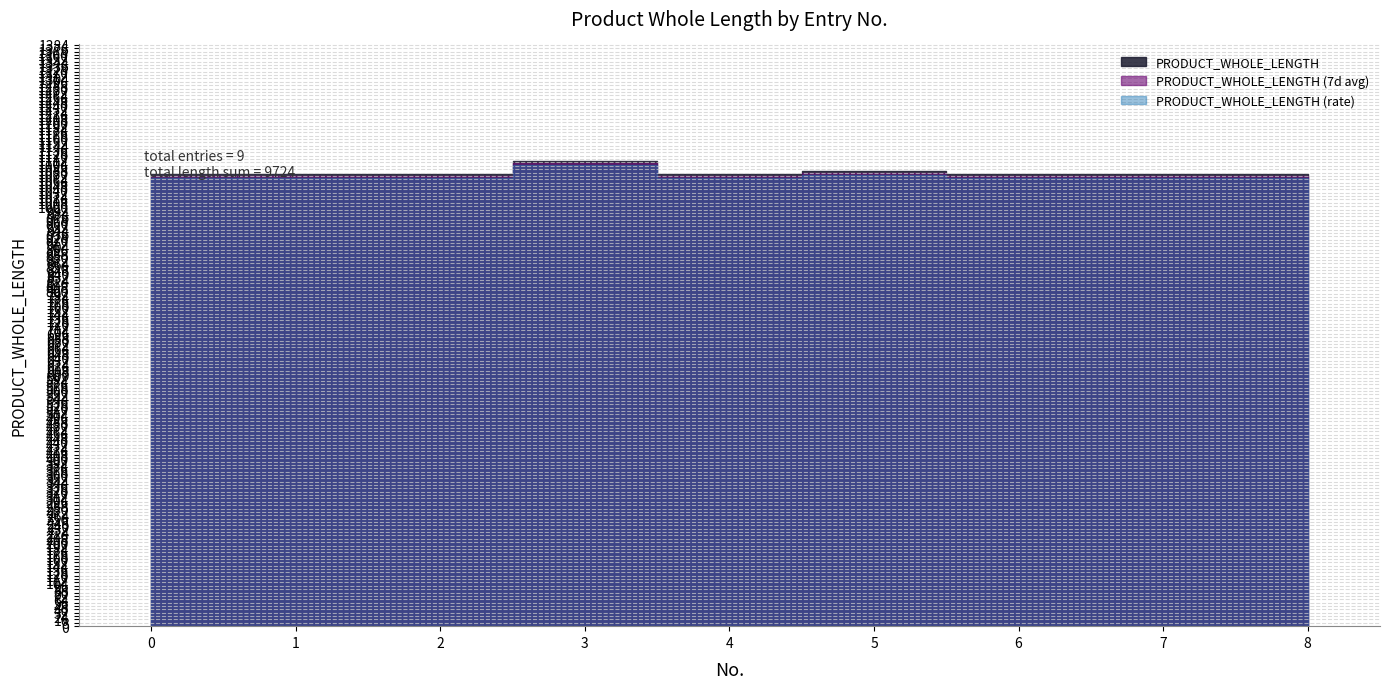

Approximately how many times larger is the value at 1 compared to 6?

1.0